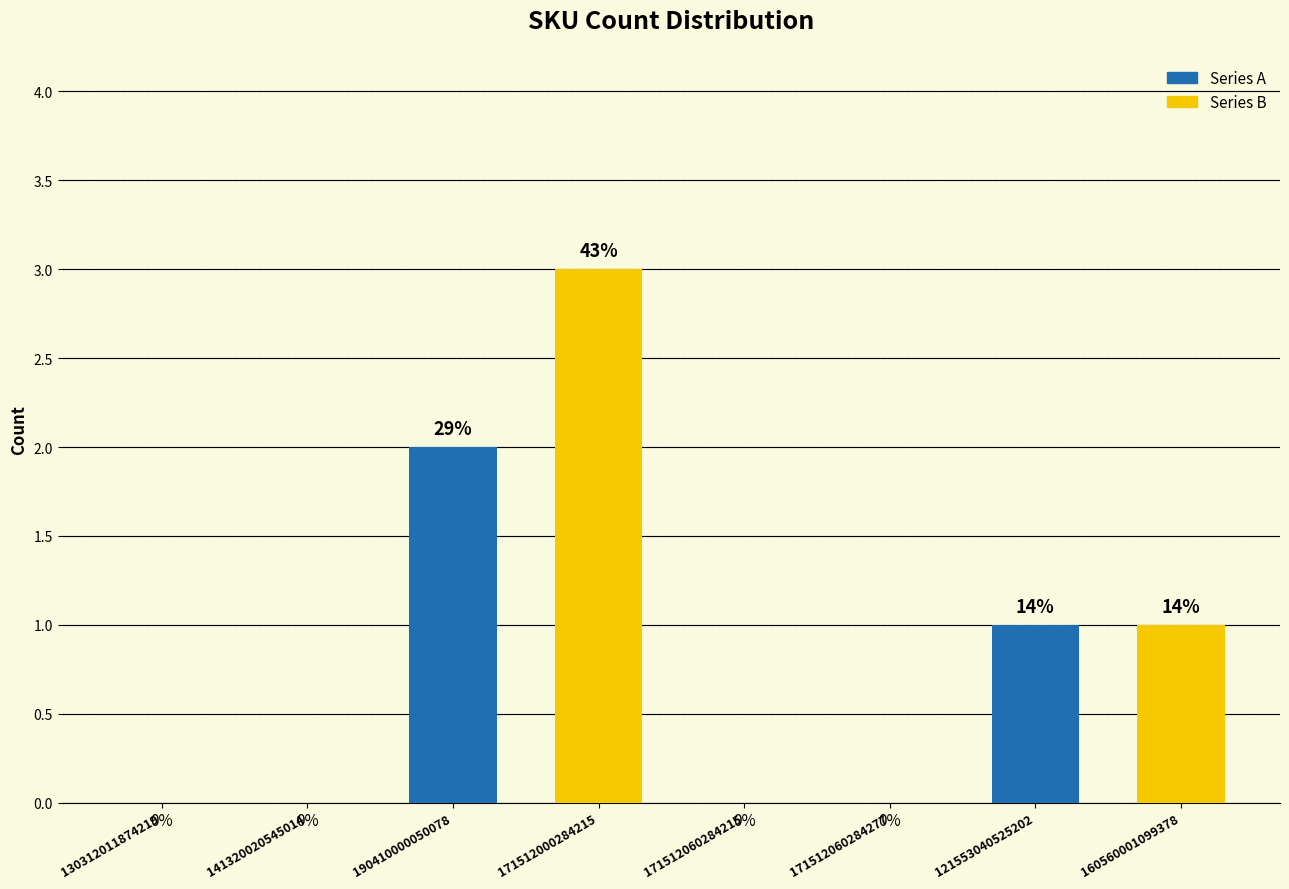

Are the bars grouped side by side (vs. stacked)?

No